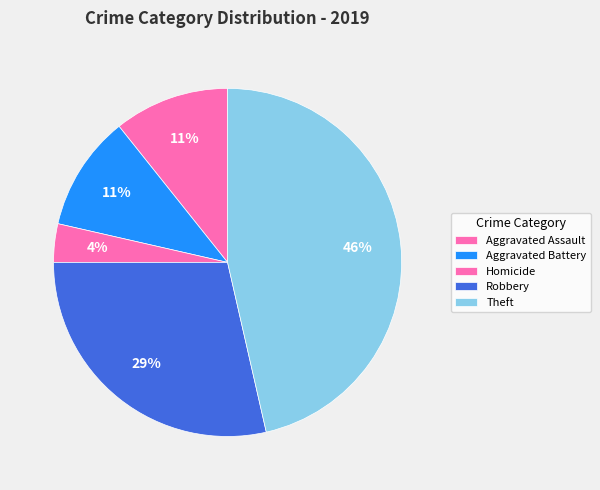

True or false: Aggravated Assault accounts for 1% of the total.

False